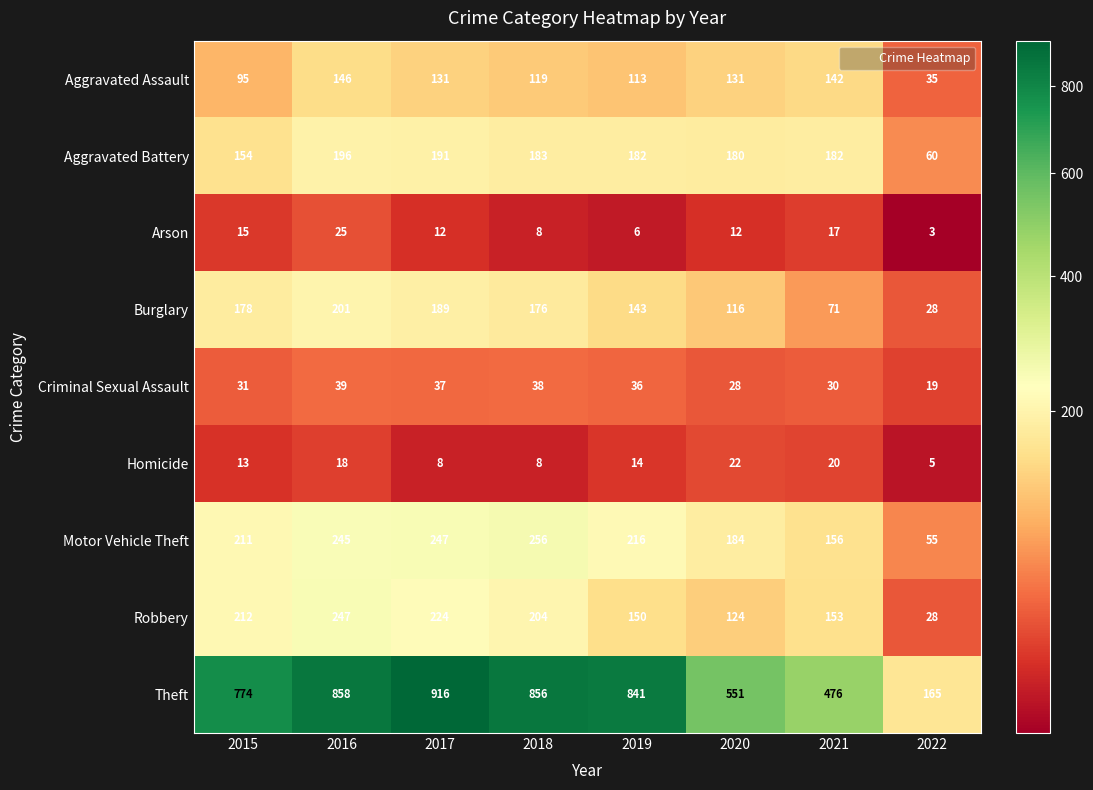

What is the difference between the highest and lowest values at 2018?

848